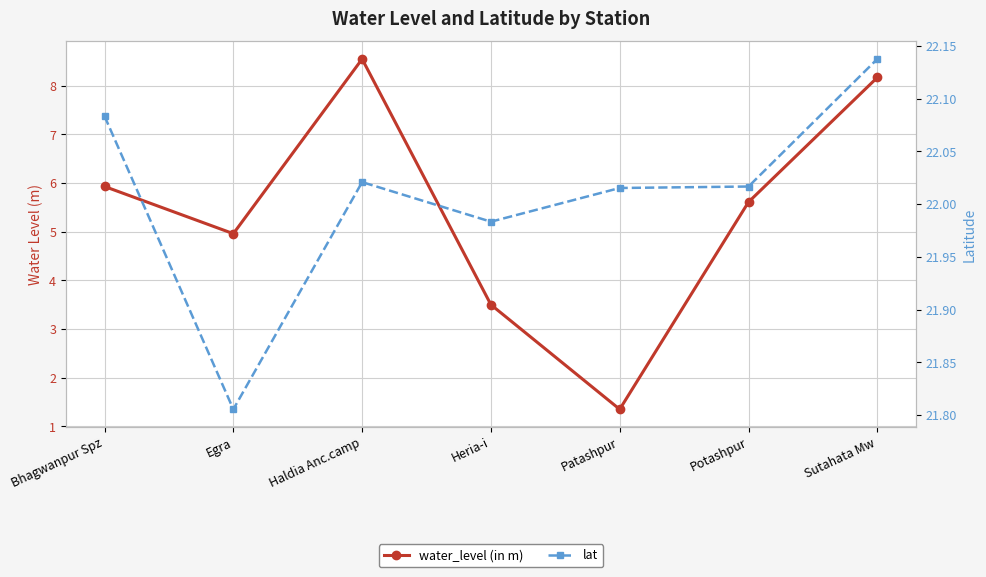

What is the approximate value of lat at Potashpur?

22.0